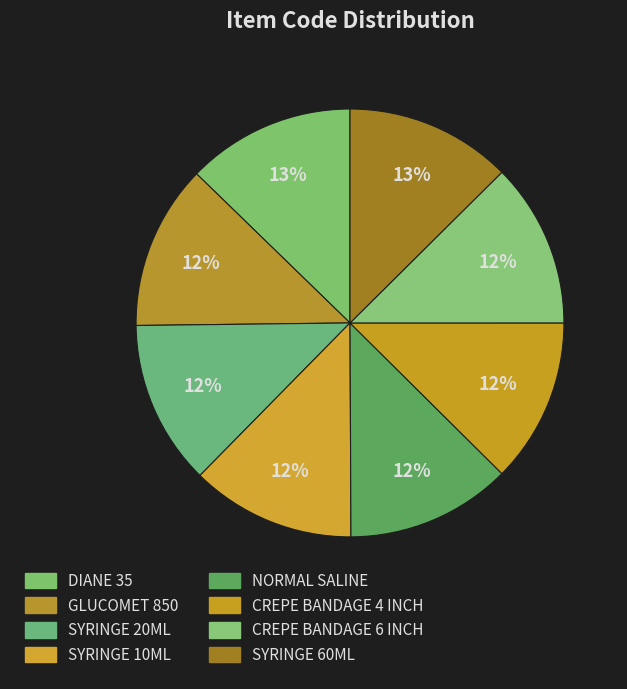

Is SYRINGE 20ML the majority of the pie?

No